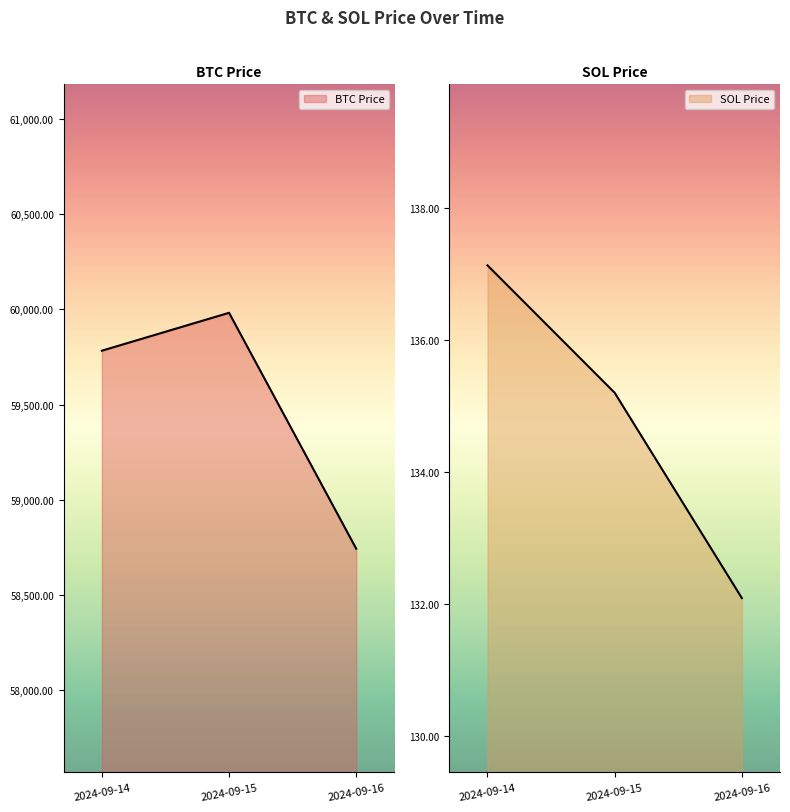

Is it true that BTC Price equals 82892.8 at 2024-09-14?

False